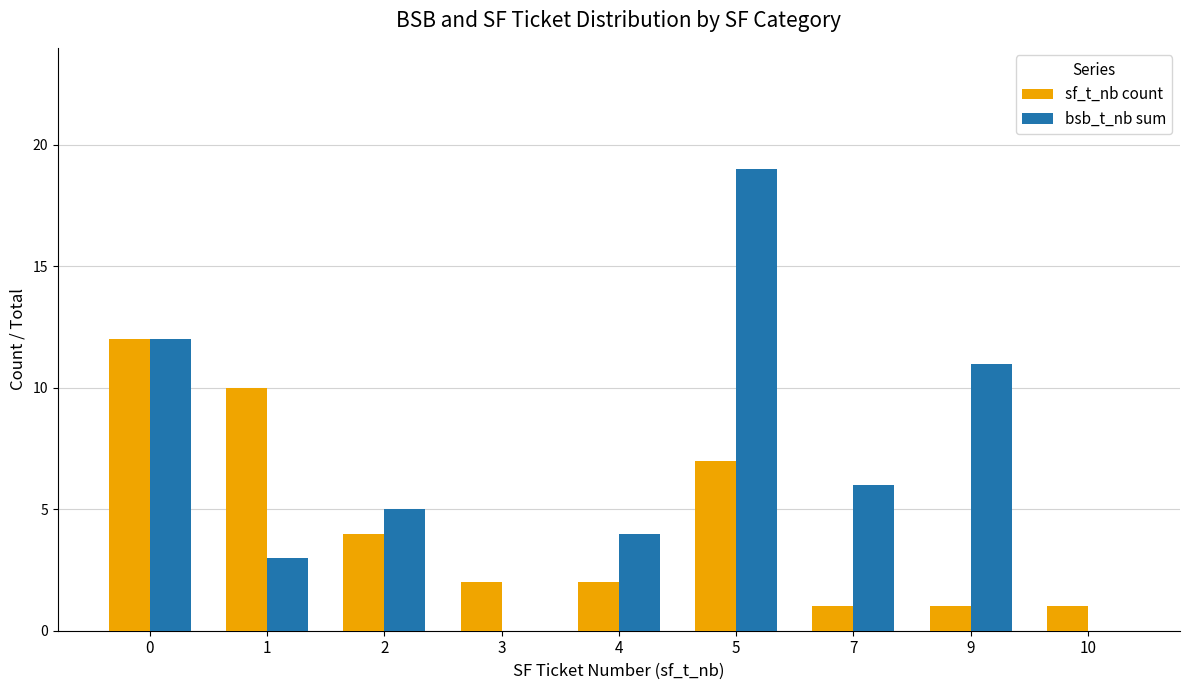

Which series has the largest total across all categories?

bsb_t_nb sum